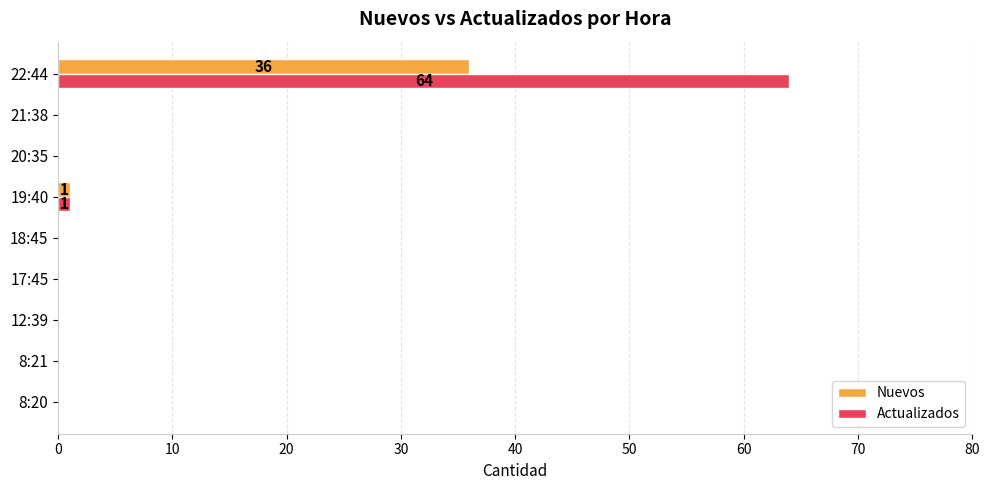

The Nuevos series shows 24 at 18:45. True or false?

False